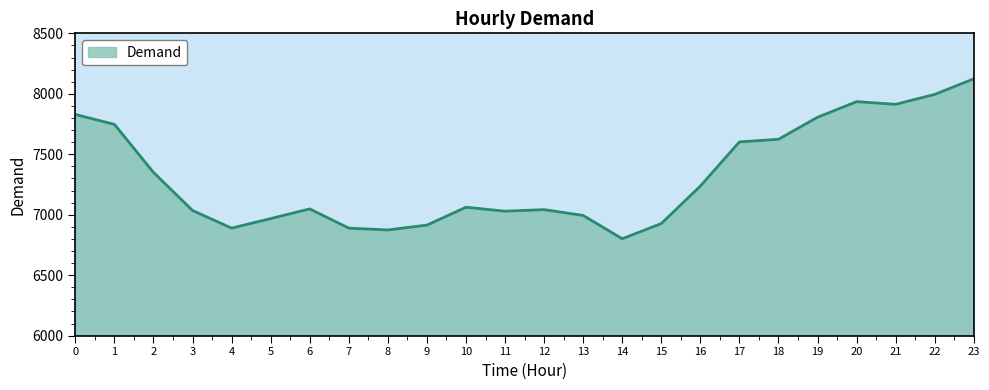

The value at 14 is 3827. True or false?

False